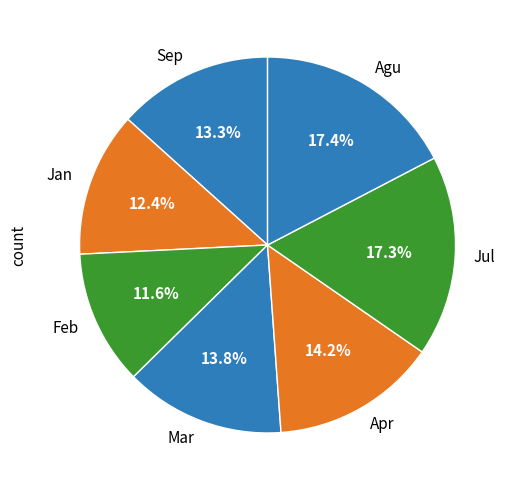

To the nearest percent, what is the difference between the largest and smallest slice percentages?

6%